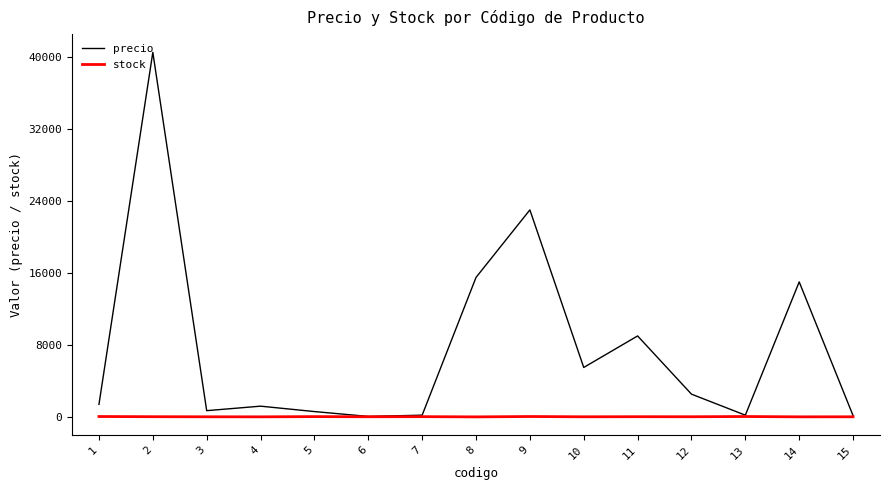

At 11, list the series in order from largest to smallest.

precio, stock